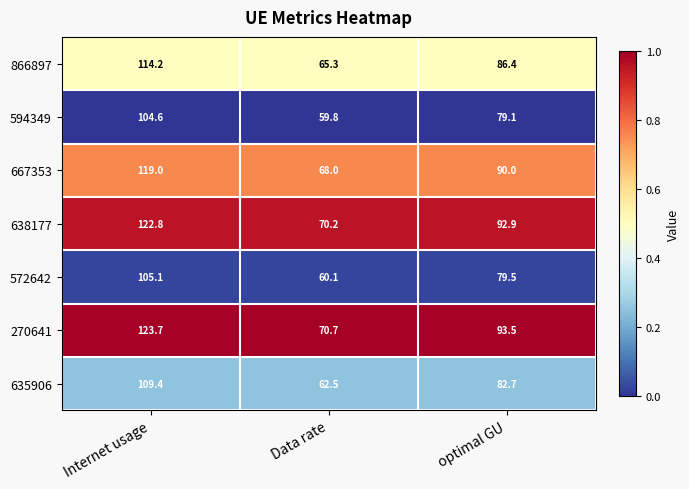

Reading left to right, transcribe all the data shown in this chart.

866897: 114.2	65.3	86.4
594349: 104.6	59.8	79.1
667353: 119.0	68.0	90.0
638177: 122.8	70.2	92.9
572642: 105.1	60.1	79.5
270641: 123.7	70.7	93.5
635906: 109.4	62.5	82.7